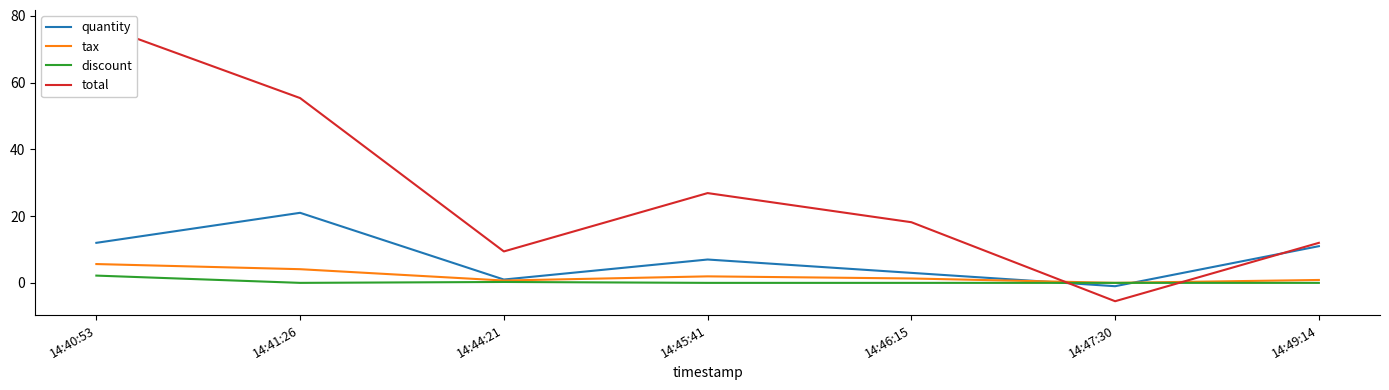

How many distinct data groups are displayed?

4